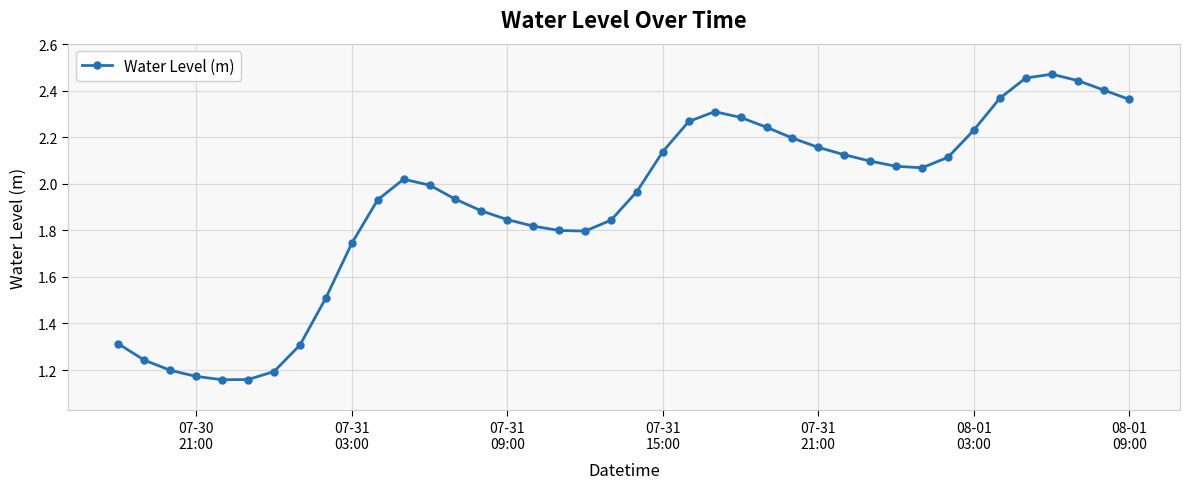

What is the difference between the maximum and minimum values?

1.3